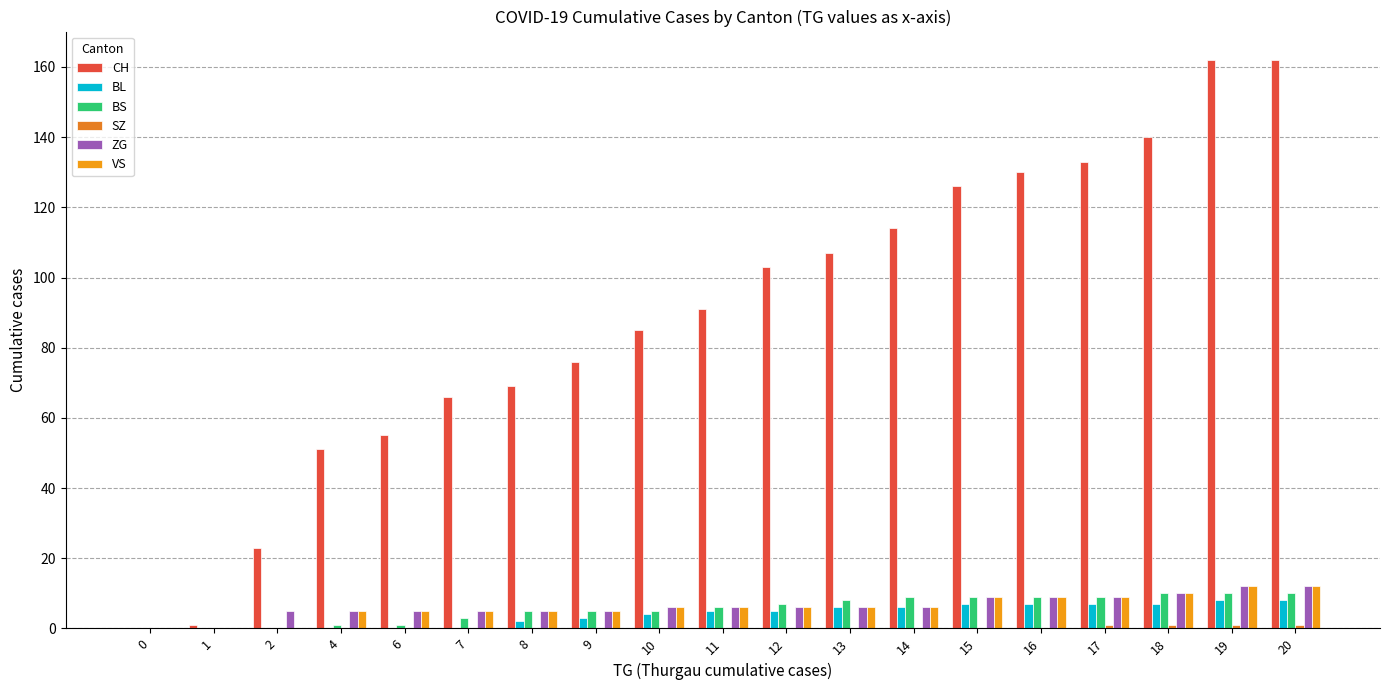

How many categories are shown in the chart?

19